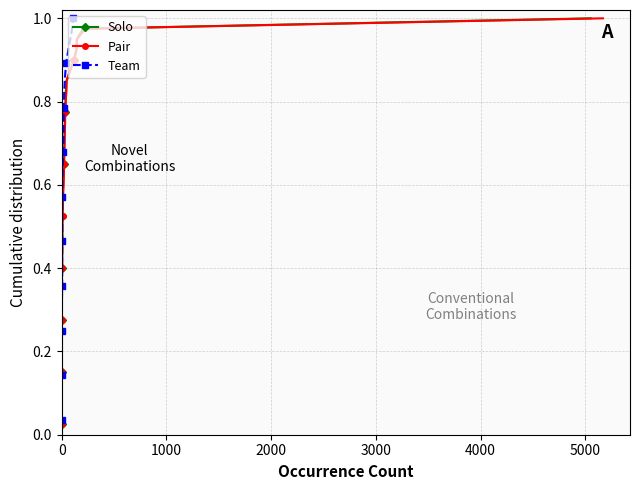

True or false: Pair and Team cross at least once.

False